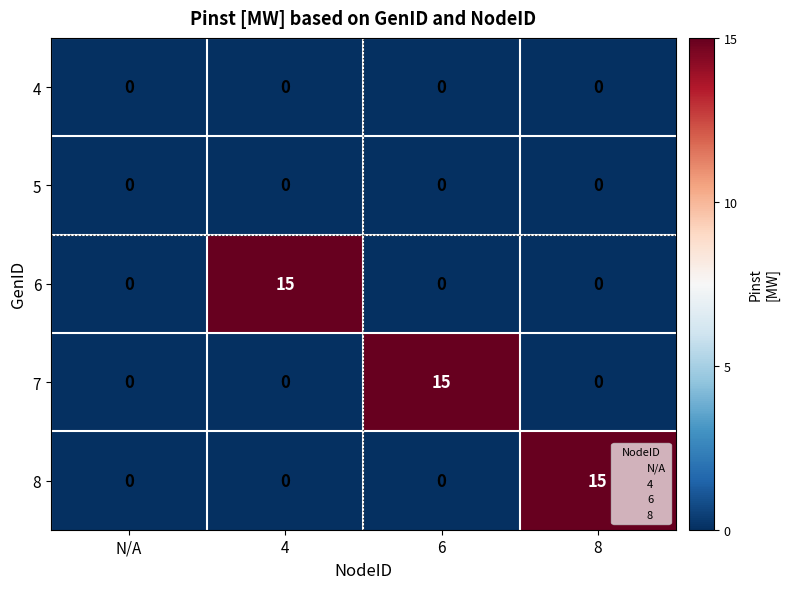

What is the greatest value displayed?

15